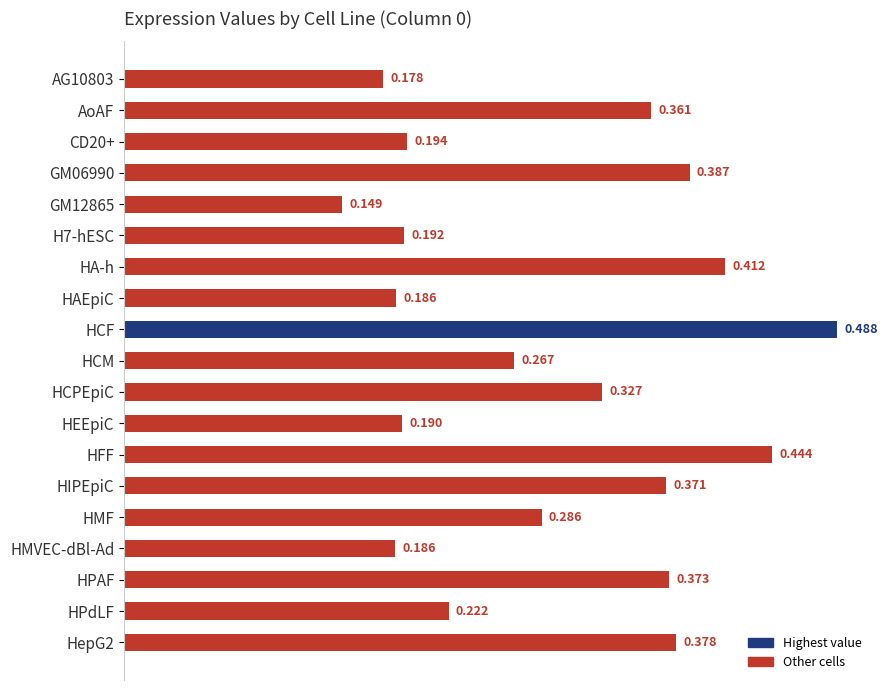

Which label corresponds to the largest value in the chart?

HCF